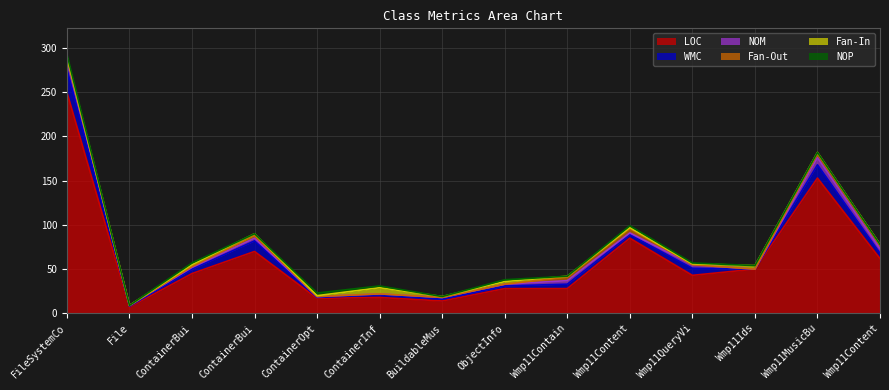

The value of LOC at Wmp11MusicBuilder is 216. True or false?

False